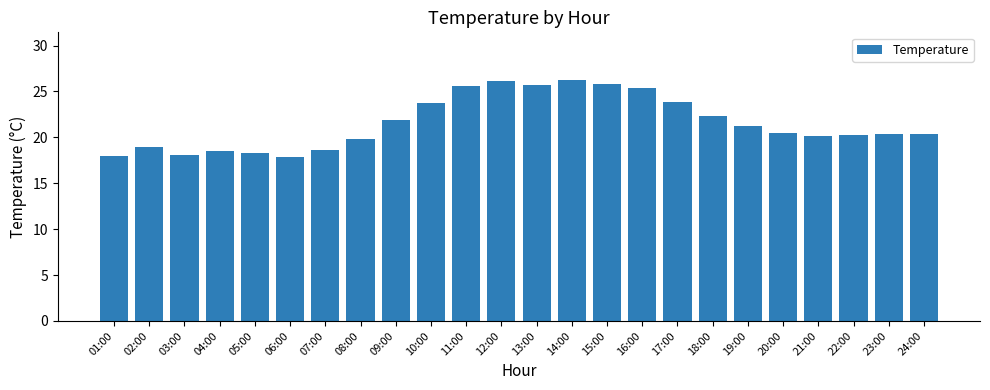

What is the sum of all values?

517.7